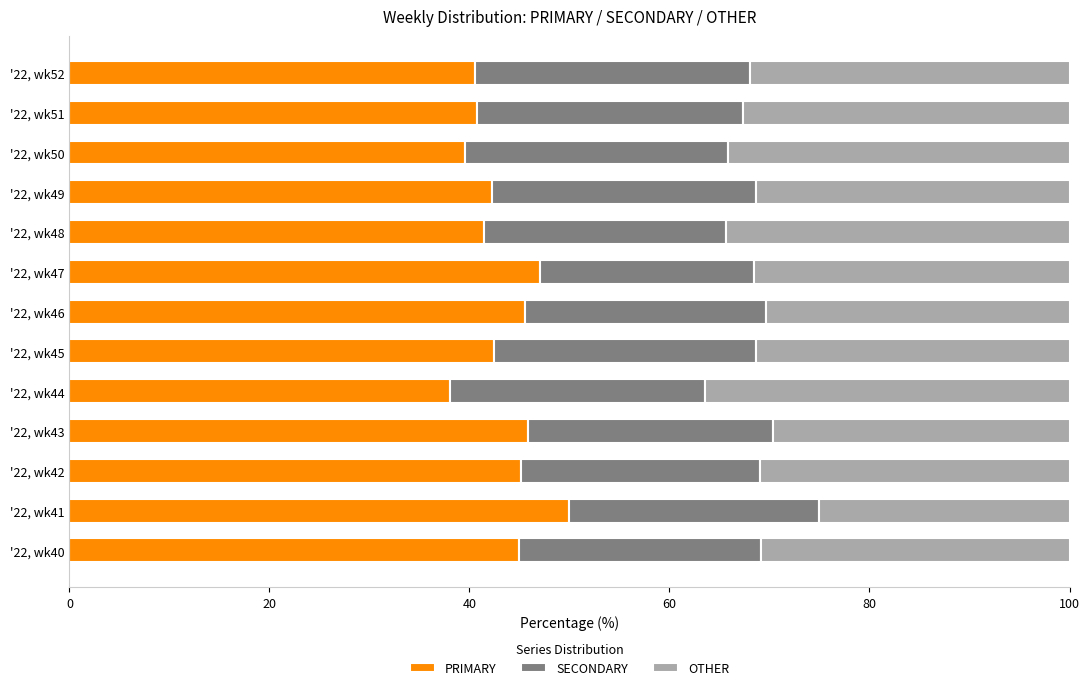

What is the average value of the PRIMARY series?

43.4